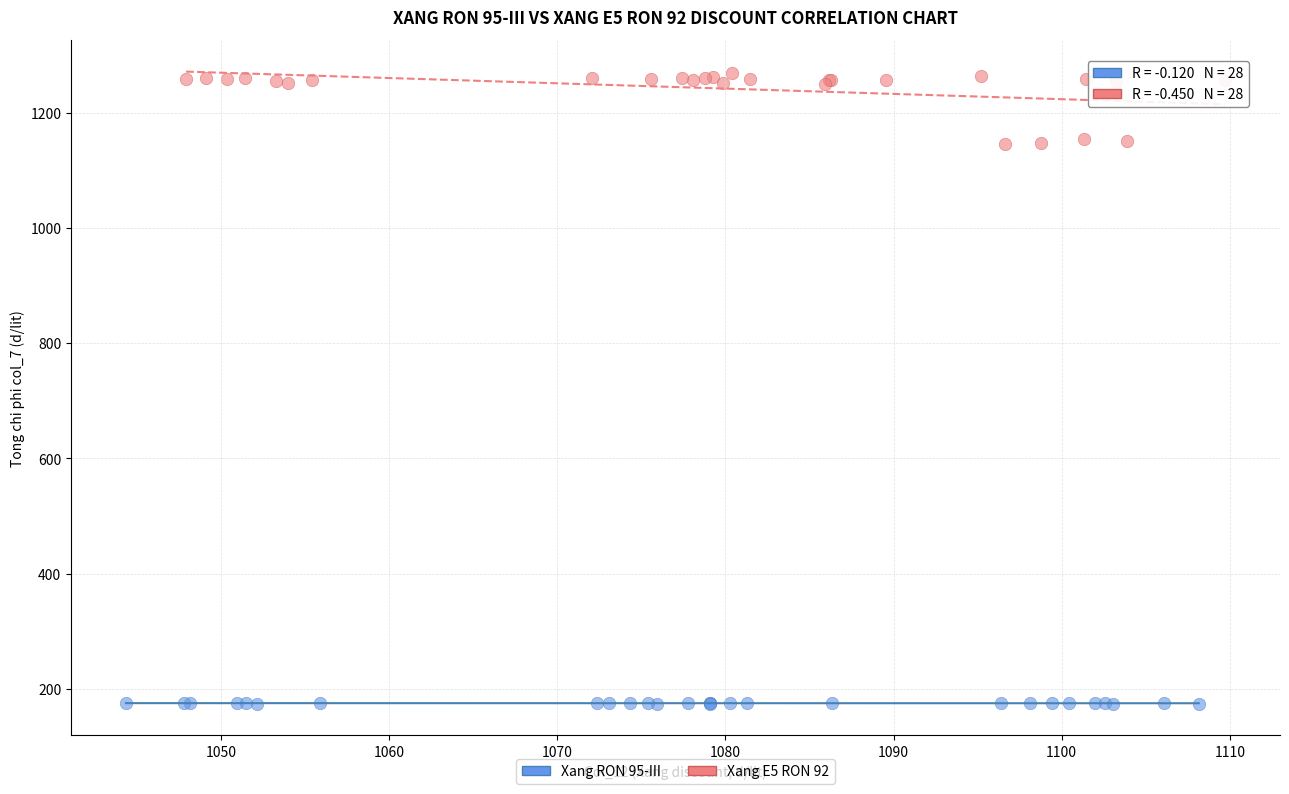

Which series contains the lowest Y value?

Xang RON 95-III